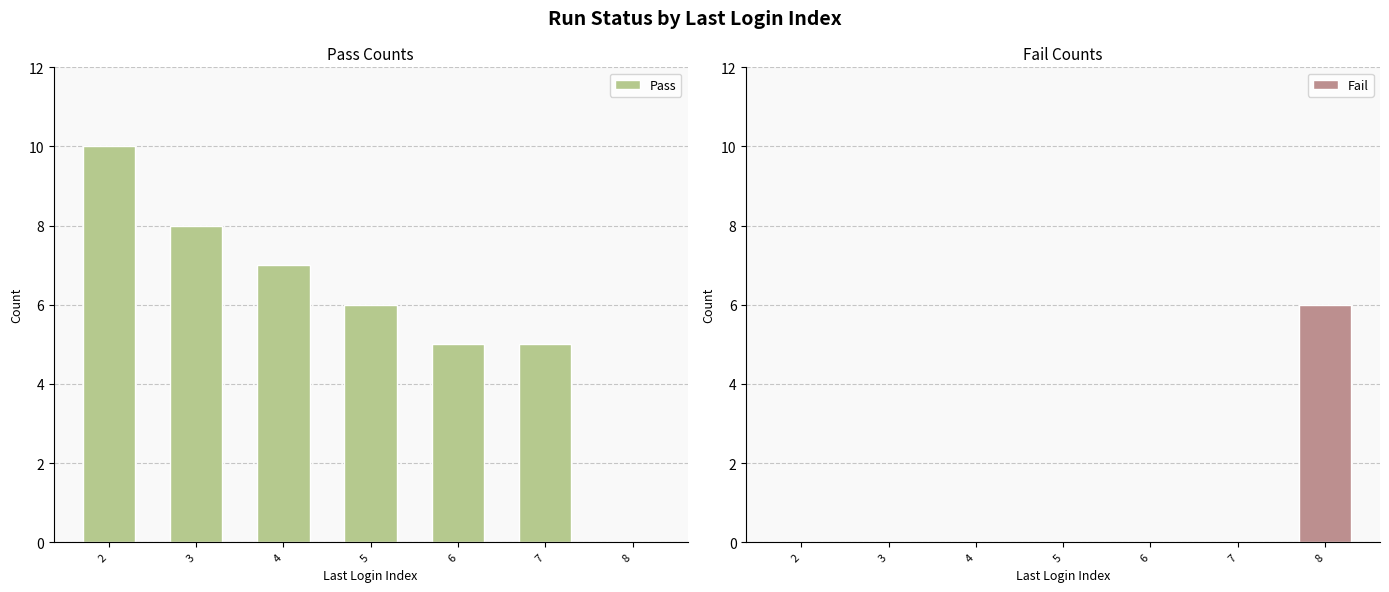

At which label does Pass reach its minimum?

8